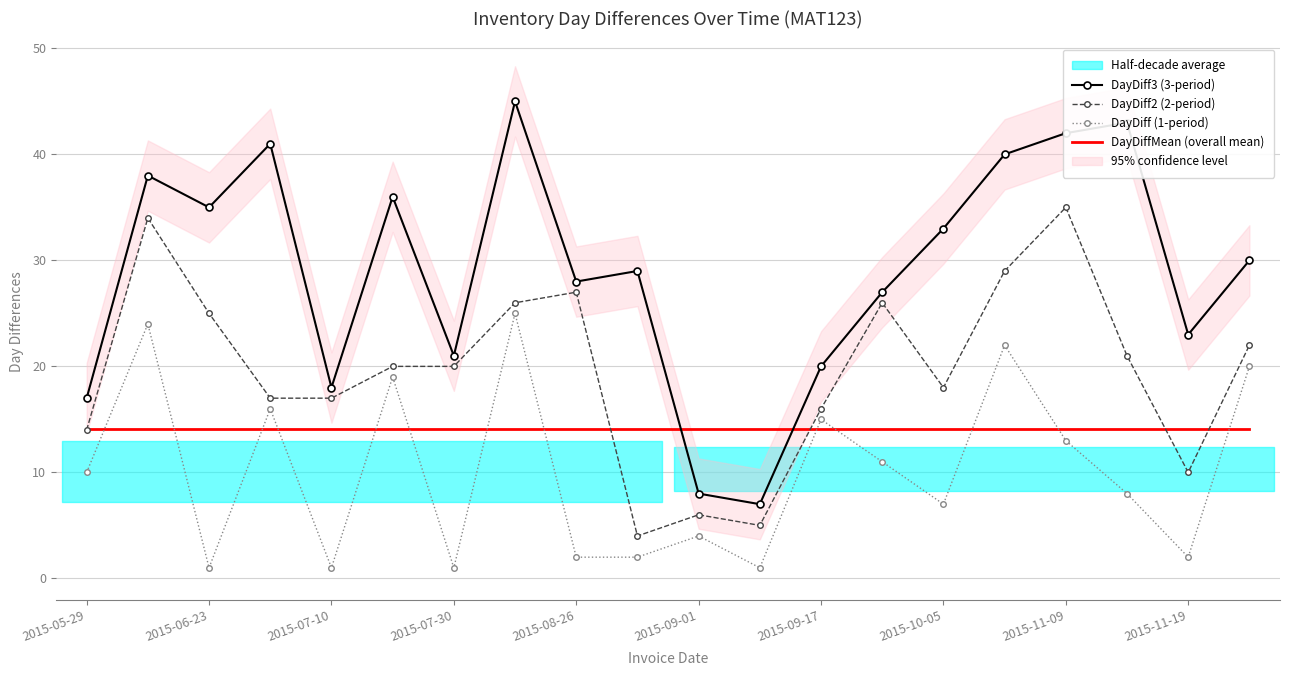

Reading right to left, list all the values displayed in this chart.

DayDiff3 (3-period): 30.0	23.0	43.0	42.0	40.0	33.0	27.0	20.0	7.0	8.0	29.0	28.0	45.0	21.0	36.0	18.0	41.0	35.0	38.0	17.0
DayDiff2 (2-period): 22.0	10.0	21.0	35.0	29.0	18.0	26.0	16.0	5.0	6.0	4.0	27.0	26.0	20.0	20.0	17.0	17.0	25.0	34.0	14.0
DayDiff (1-period): 20.0	2.0	8.0	13.0	22.0	7.0	11.0	15.0	1.0	4.0	2.0	2.0	25.0	1.0	19.0	1.0	16.0	1.0	24.0	10.0
DayDiffMean (overall mean): 14.1	14.1	14.1	14.1	14.1	14.1	14.1	14.1	14.1	14.1	14.1	14.1	14.1	14.1	14.1	14.1	14.1	14.1	14.1	14.1